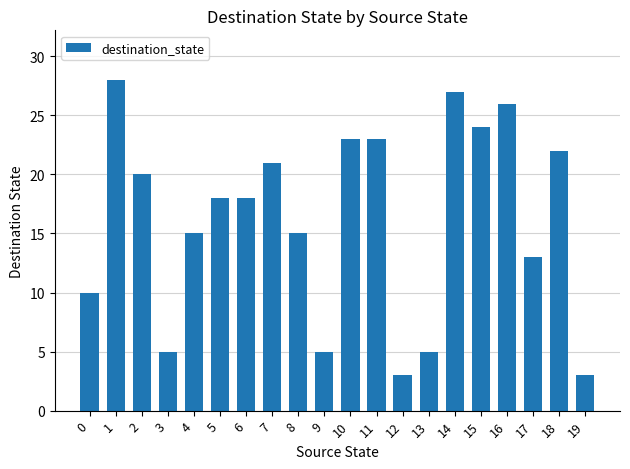

What is the sum of the values at 14 and 9?

32